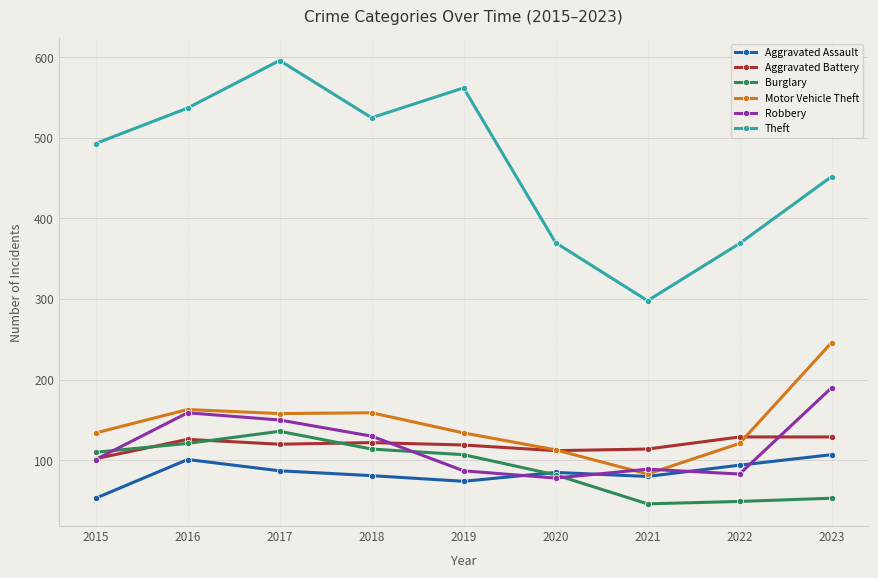

True or false: Robbery and Aggravated Assault intersect in this chart.

True